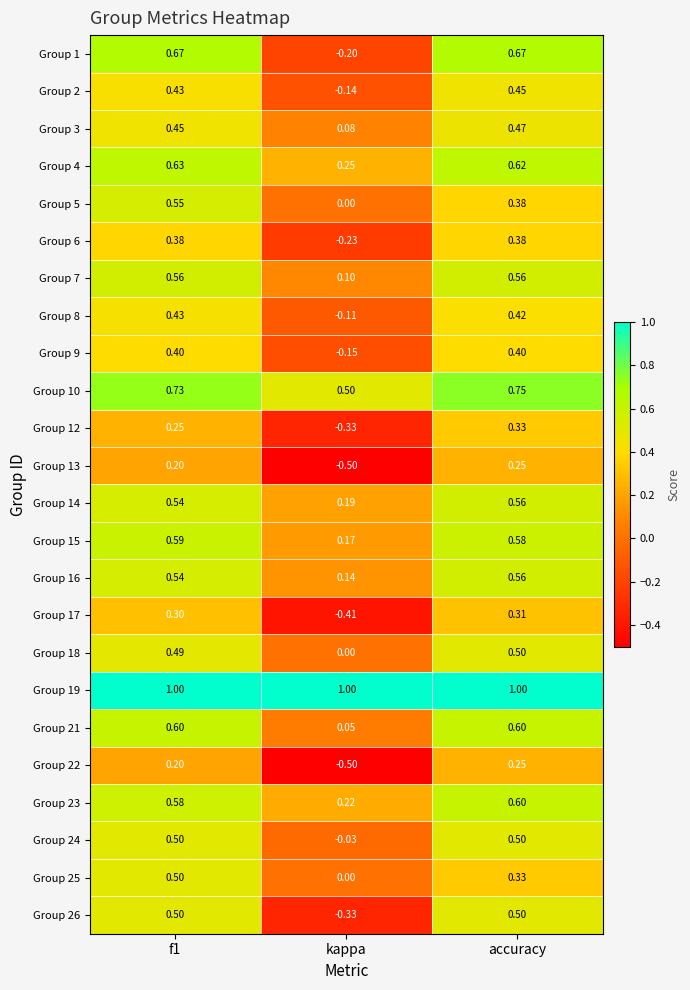

At which label is Group 7 closest to 0?

kappa